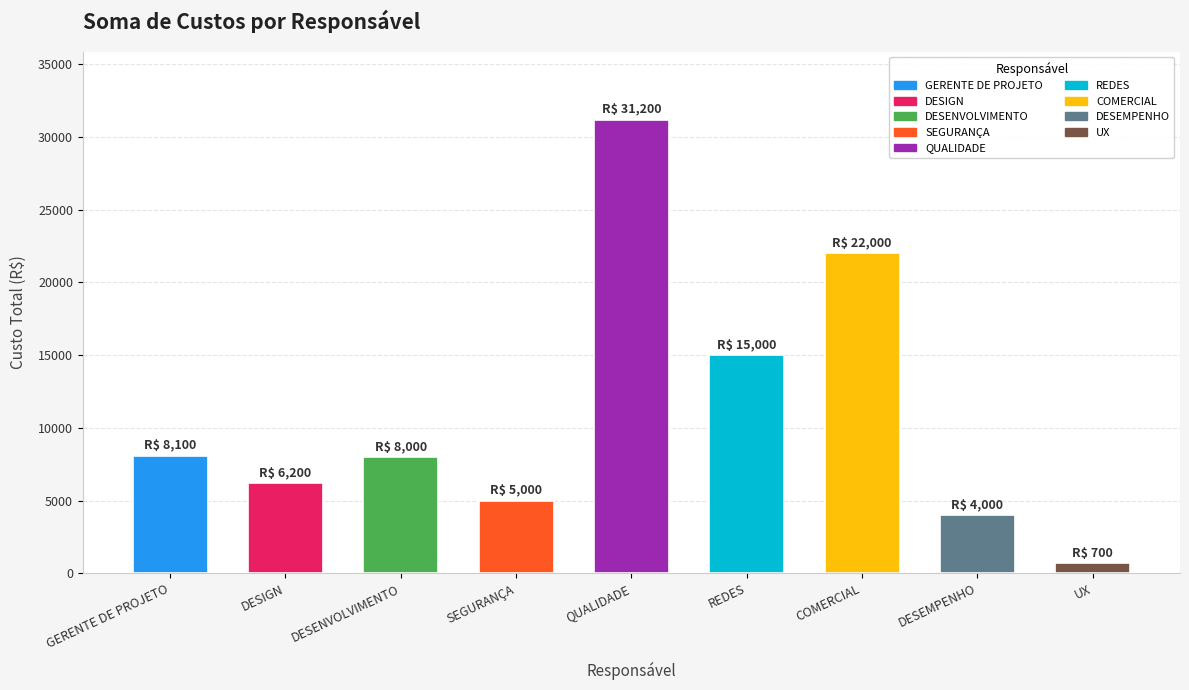

What is the change in value from DESENVOLVIMENTO to COMERCIAL?

+14000